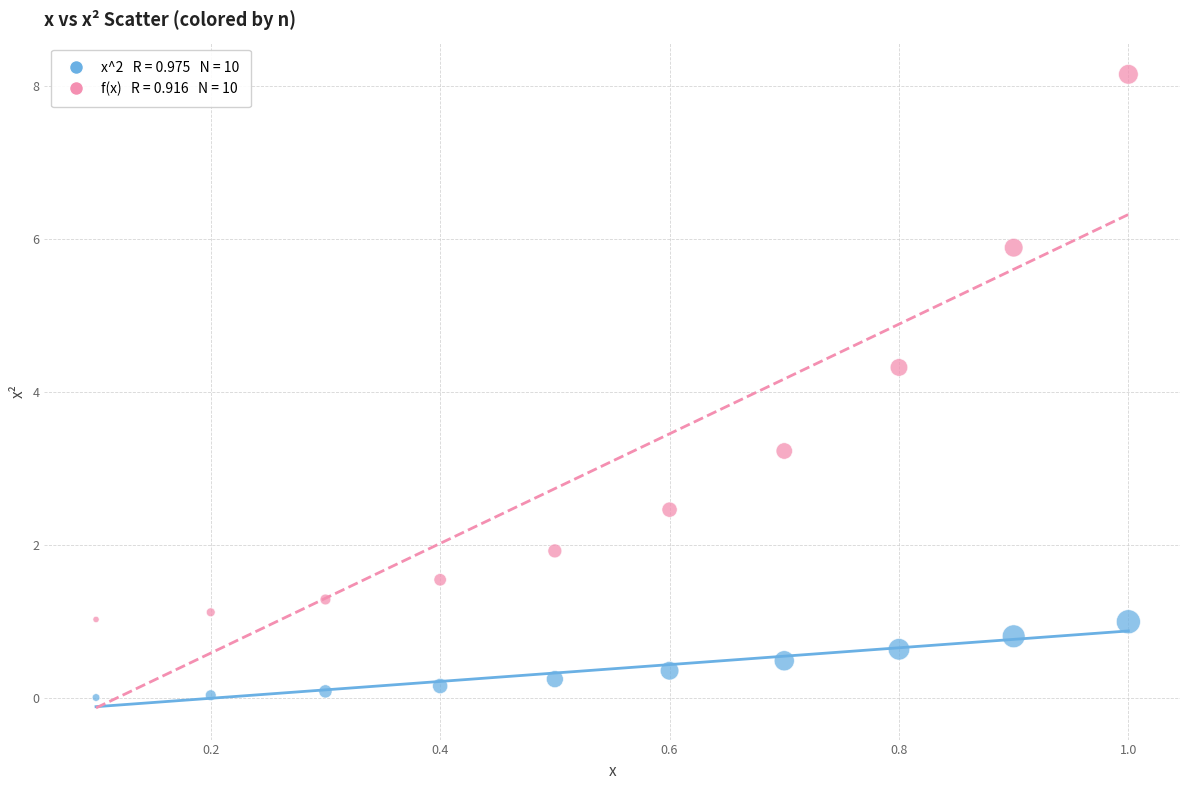

Across all series, what Y value is closest to 4?

4.3